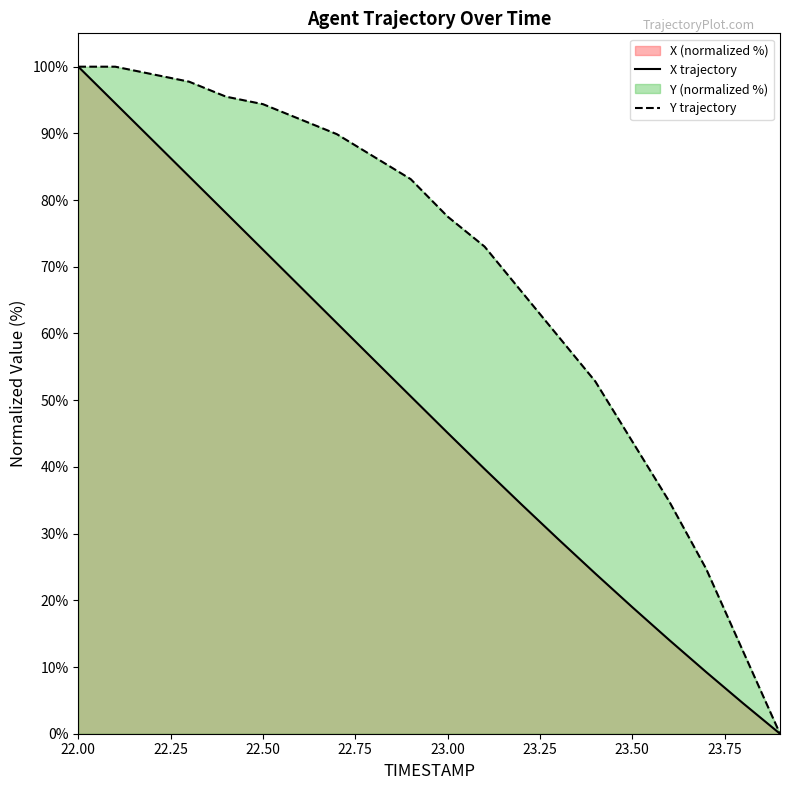

What is the highest value of the Y series?

100.0